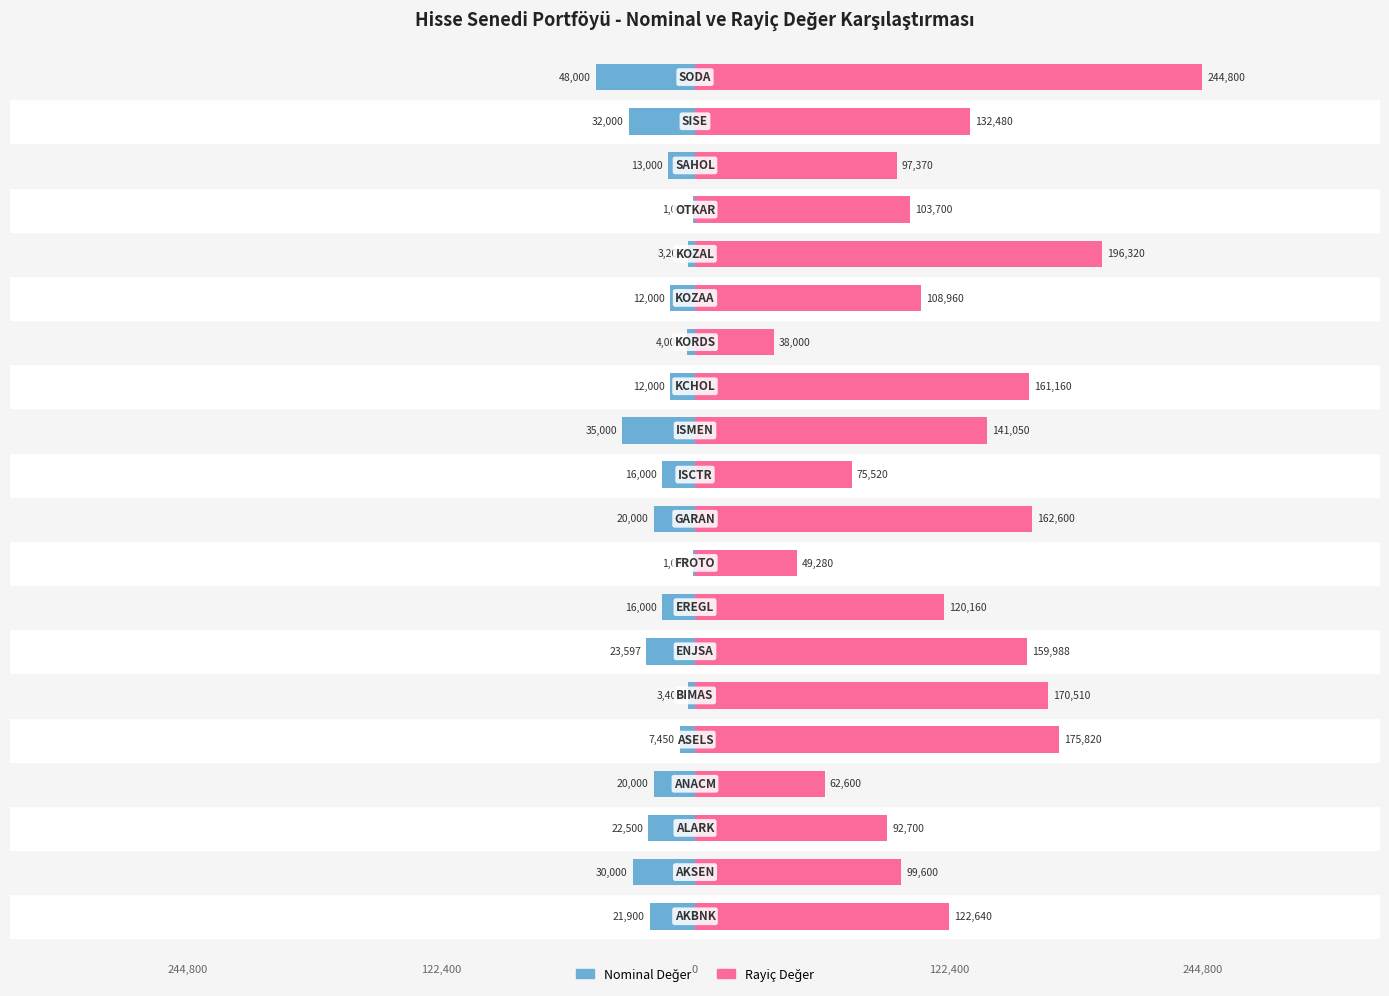

Between 4 and 13, which series saw the biggest shift?

Rayiç Değer